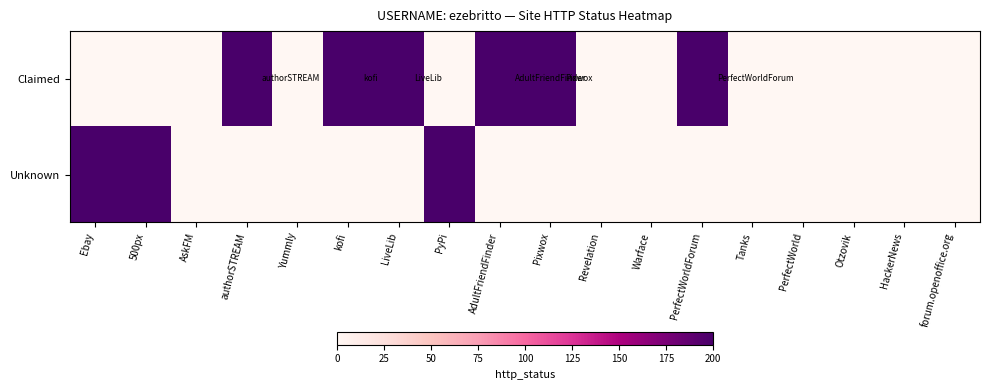

Which has a higher value, authorSTREAM or AdultFriendFinder?

authorSTREAM